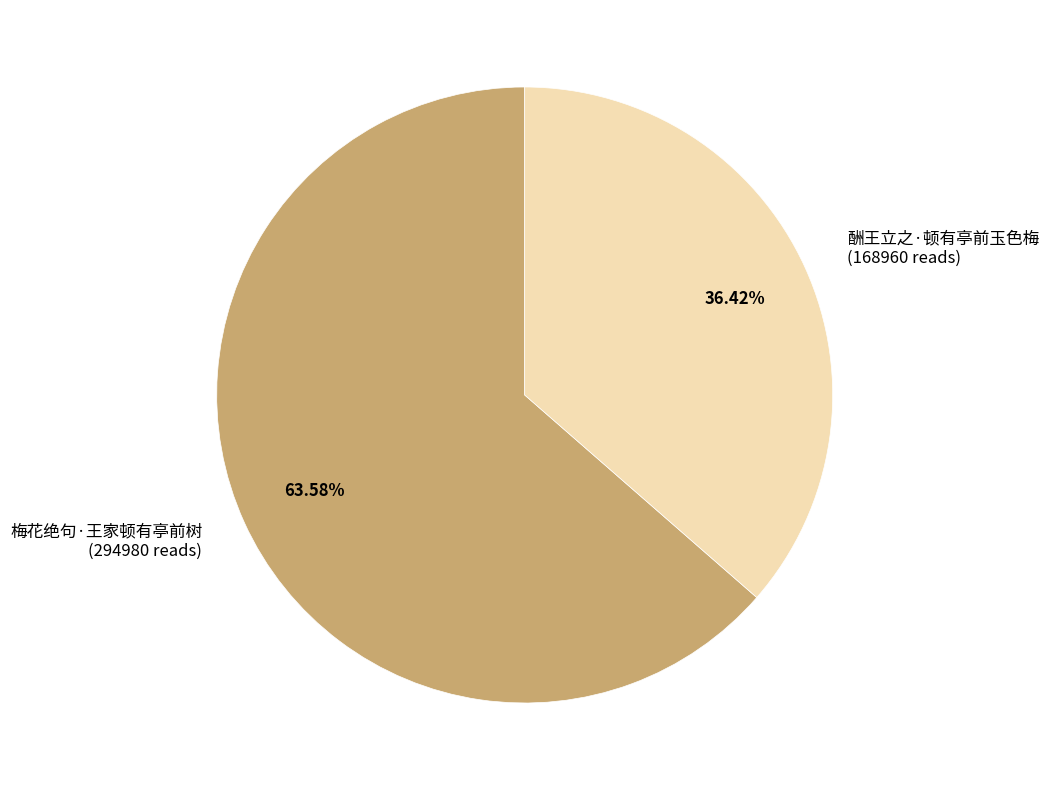

Approximately how many times larger is the value at 酬王立之·顿有亭前玉色梅 compared to 梅花绝句·王家顿有亭前树?

0.6